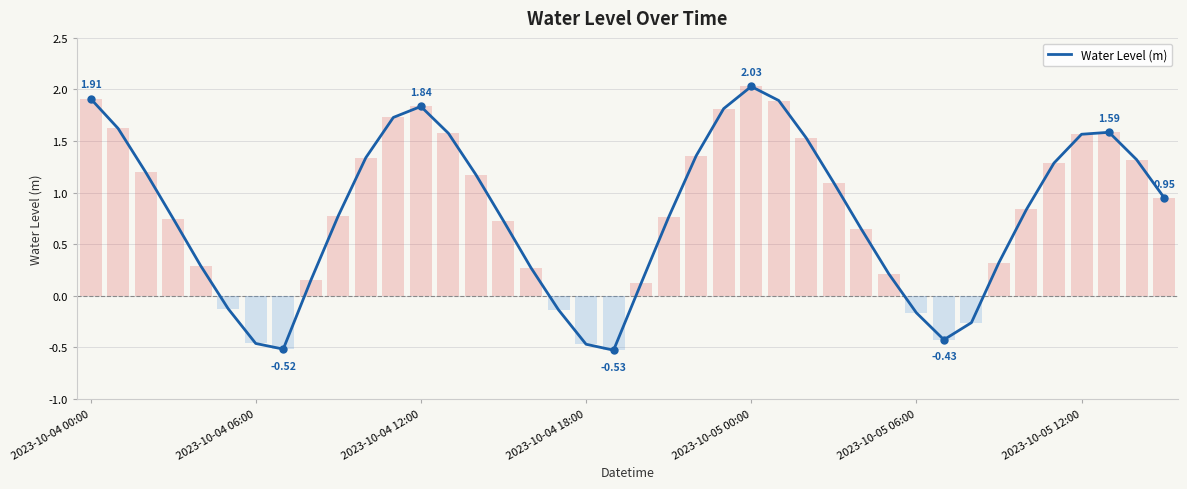

Rank the categories by value from highest to lowest.

24, 2023-10-04 00:00, 25, 12, 23, 11, 2023-10-04 06:00, 37, 13, 36, 26, 22, 10, 38, 35, 2023-10-04 12:00, 14, 27, 39, 34, 9, 21, 2023-10-04 18:00, 15, 28, 33, 2023-10-05 00:00, 16, 29, 8, 20, 2023-10-05 06:00, 17, 30, 32, 31, 2023-10-05 12:00, 18, 7, 19